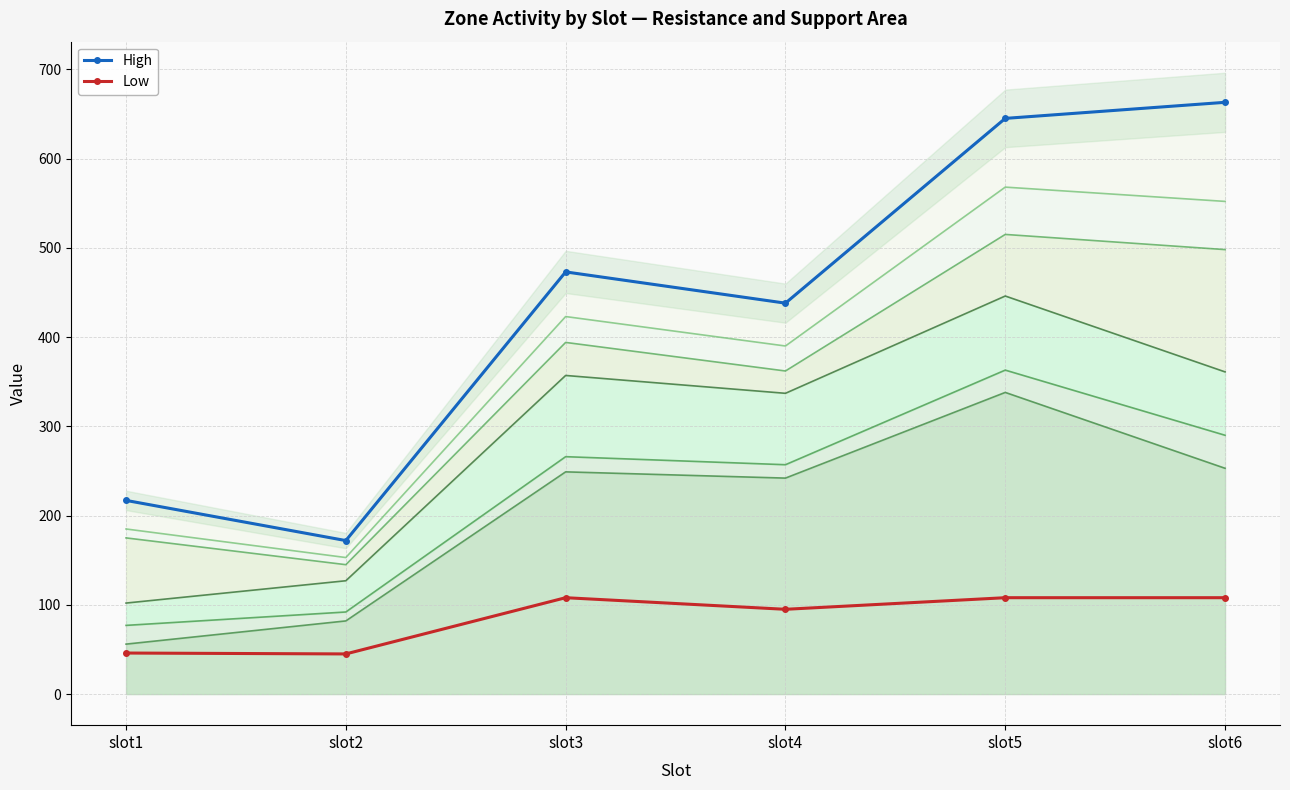

Which series has the widest spread of values?

High